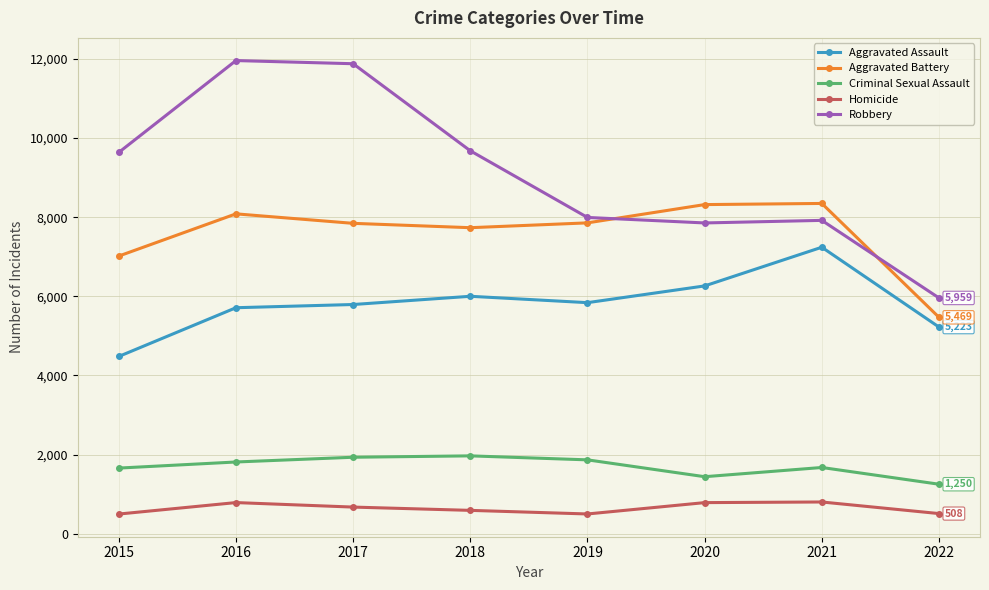

Which series has the largest total across all categories?

Robbery